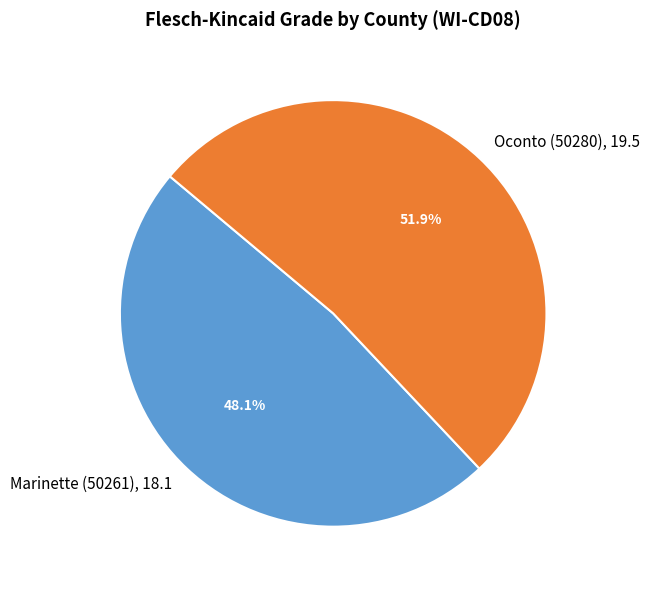

Count the number of slices in the pie.

2